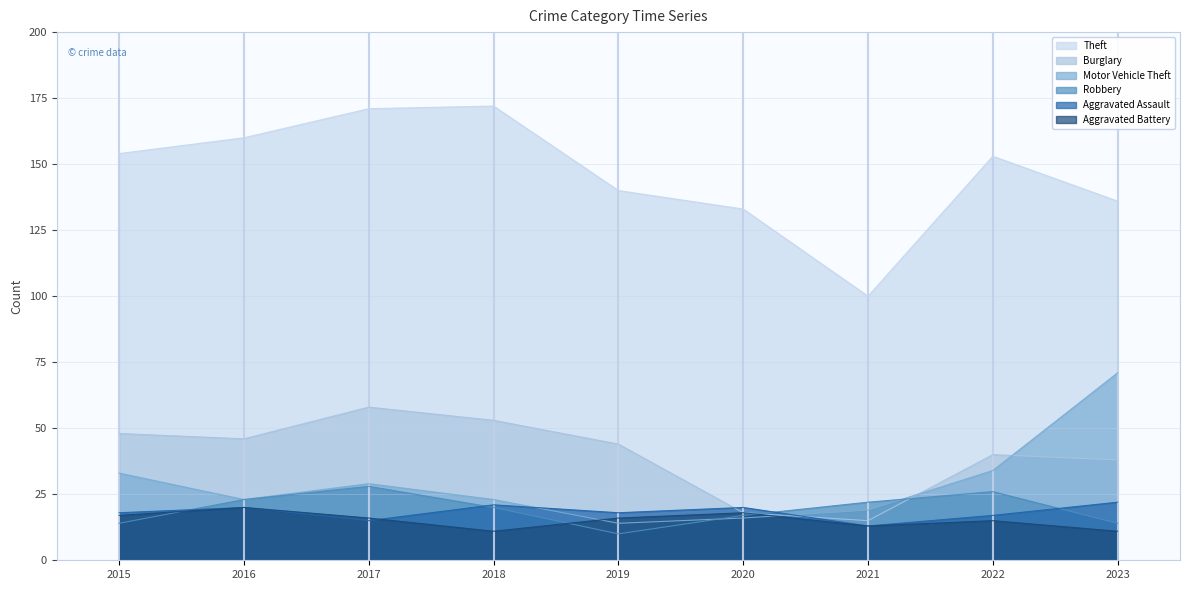

Between 2015 and 2018, which series saw the biggest shift?

Theft